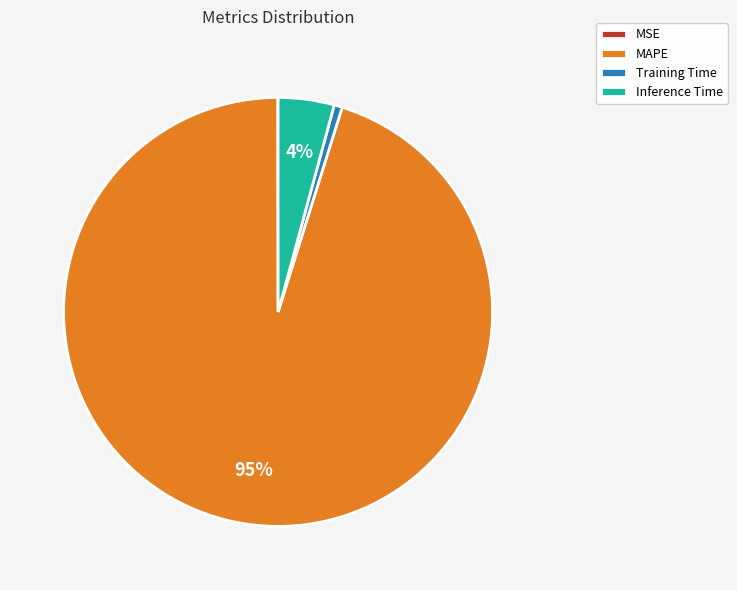

To the nearest percent, what is the difference between the largest and smallest slice percentages?

95%